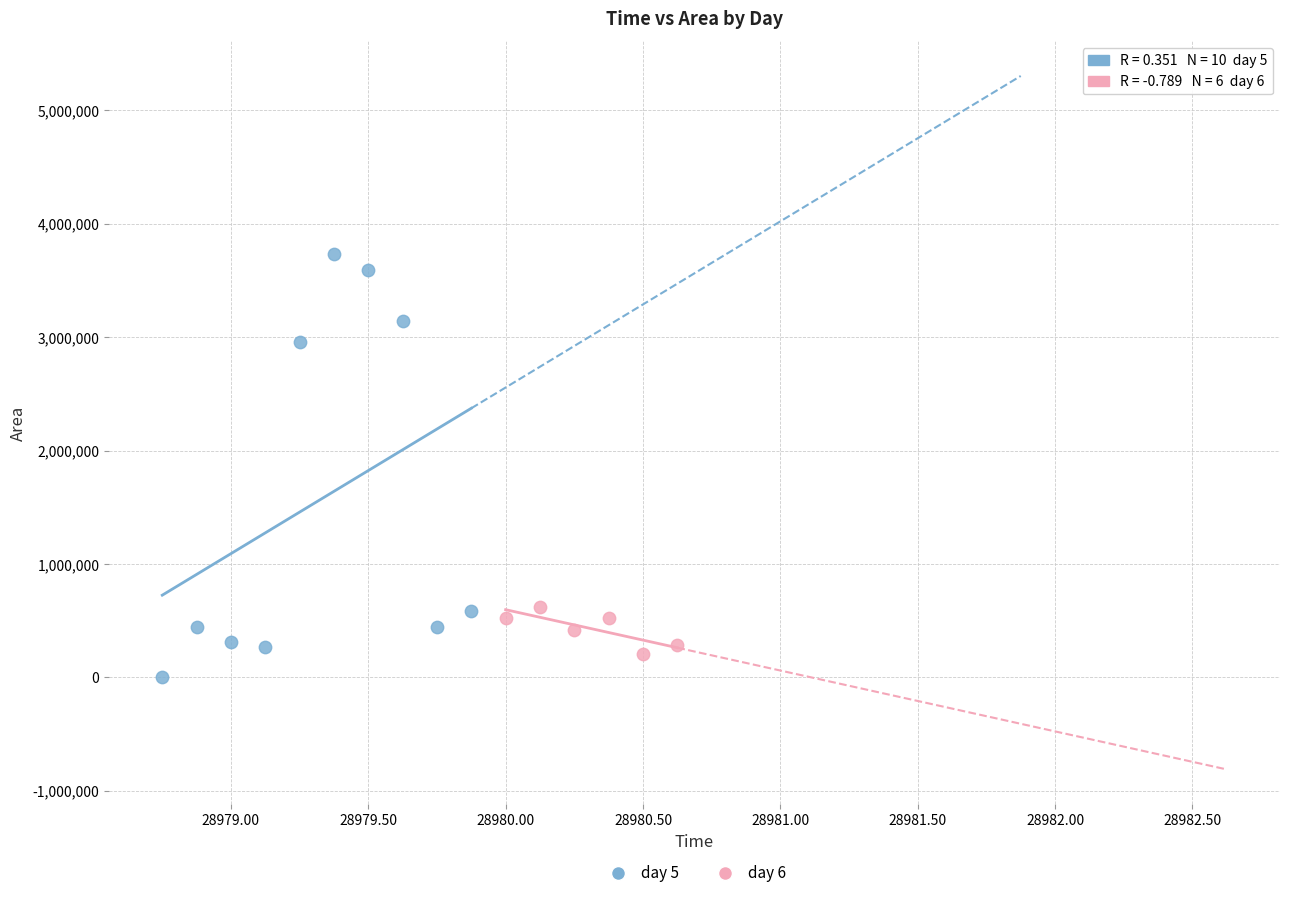

Which series has the widest spread of Y values?

day 5